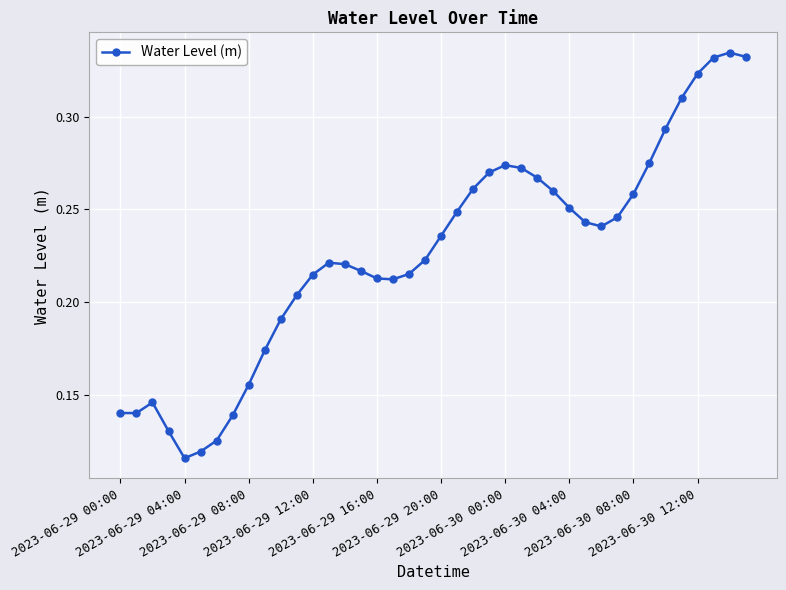

True or false: there are more than 0 points higher than both neighbors.

True